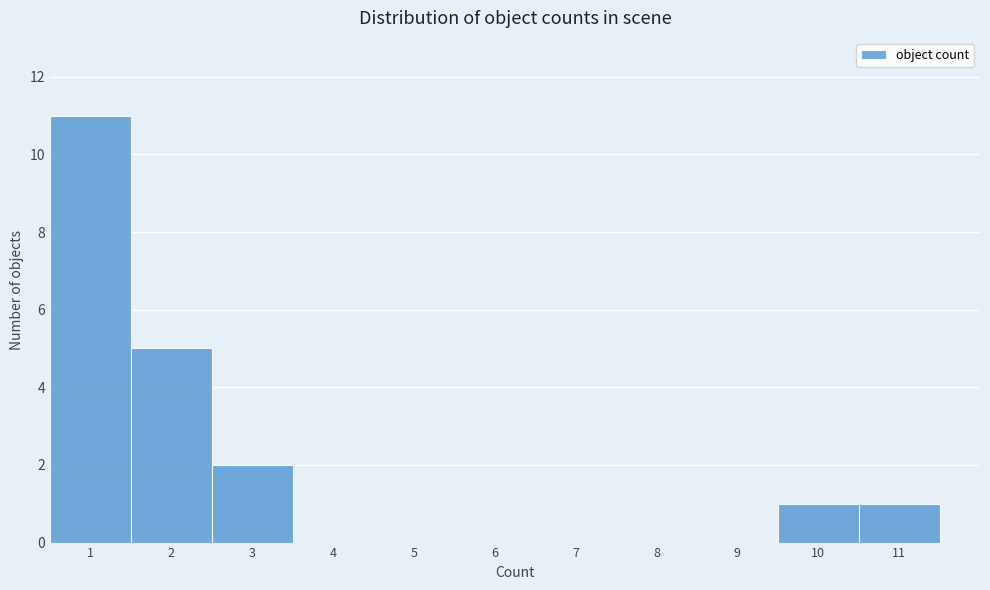

Reading left to right, list every bar in this chart as the range it spans on the x-axis followed by its height. The values are not printed on the chart, so give them approximately, as read against the axis.

0.5 to 1.5: 11
1.5 to 2.5: 5
2.5 to 3.5: 2
3.5 to 4.5: 0
4.5 to 5.5: 0
5.5 to 6.5: 0
6.5 to 7.5: 0
7.5 to 8.5: 0
8.5 to 9.5: 0
9.5 to 10.5: 1
10.5 to 11.5: 1